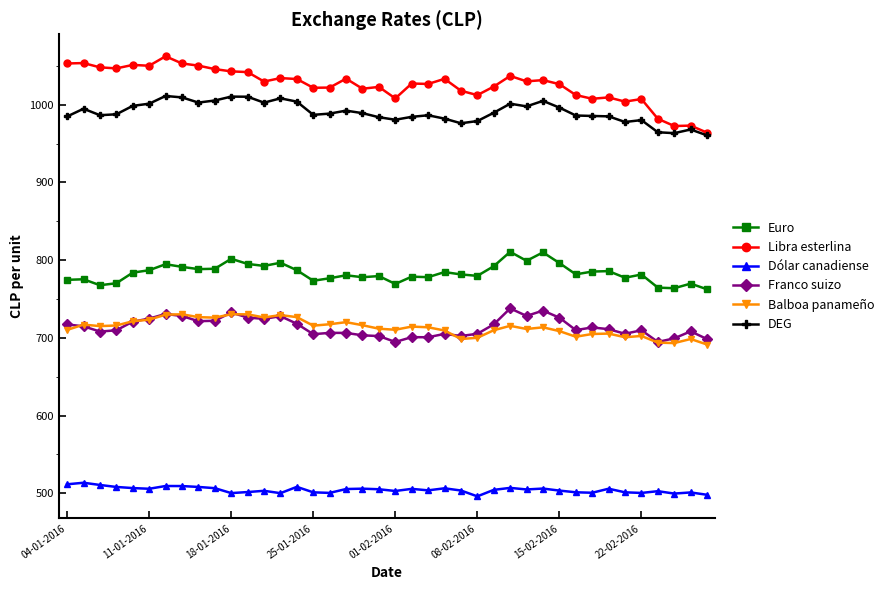

What is the maximum value shown in the chart?

1062.3